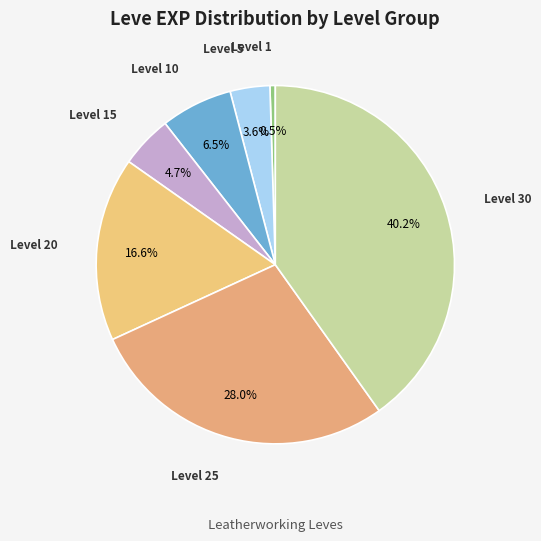

Rank the categories by value from highest to lowest.

Level 30, Level 25, Level 20, Level 10, Level 15, Level 5, Level 1